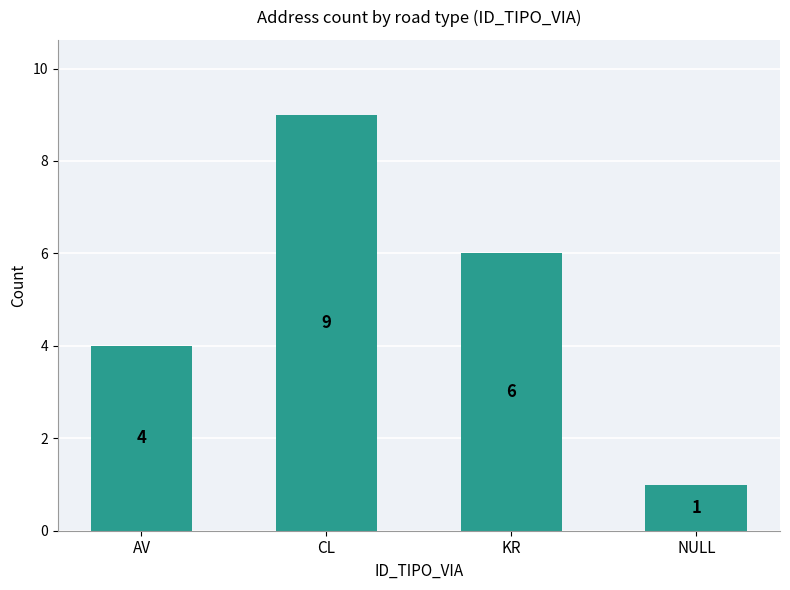

Which has a higher value, KR or AV?

KR